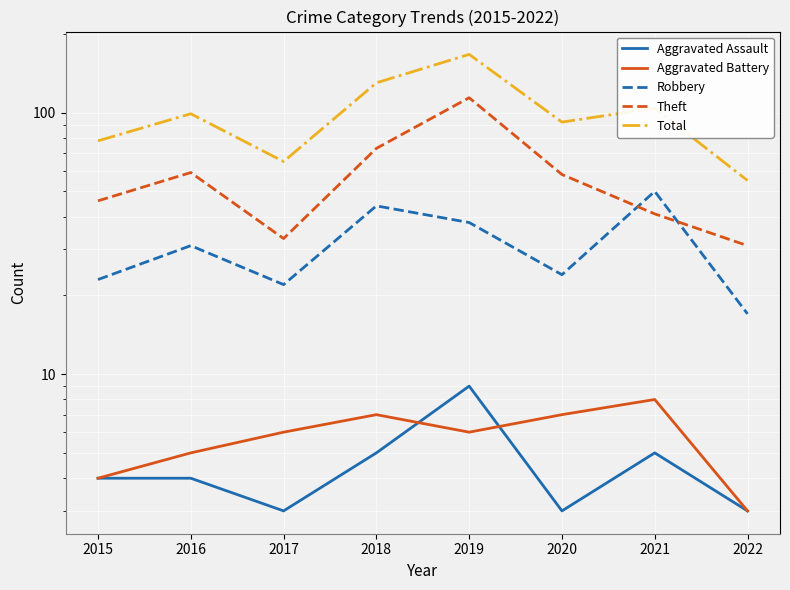

True or false: Aggravated Assault has a value of 3 at 2017.

True